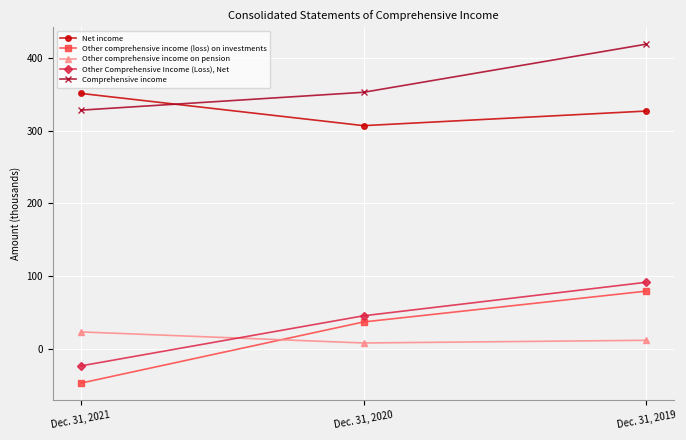

Reading left to right, list all the values displayed in this chart.

Net income: Dec. 31, 2021=351.0	Dec. 31, 2020=306.8	Dec. 31, 2019=326.8
Other comprehensive income (loss) on investments: Dec. 31, 2021=-46.6	Dec. 31, 2020=37.3	Dec. 31, 2019=79.6
Other comprehensive income on pension: Dec. 31, 2021=23.7	Dec. 31, 2020=8.5	Dec. 31, 2019=12.2
Other Comprehensive Income (Loss), Net: Dec. 31, 2021=-22.9	Dec. 31, 2020=45.8	Dec. 31, 2019=91.8
Comprehensive income: Dec. 31, 2021=328.1	Dec. 31, 2020=352.6	Dec. 31, 2019=418.6